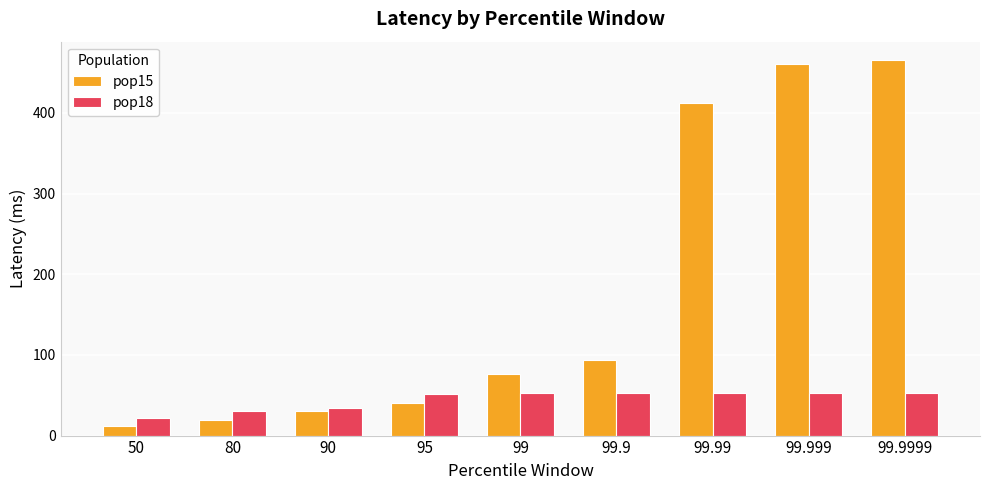

How many categories are shown in the chart?

9